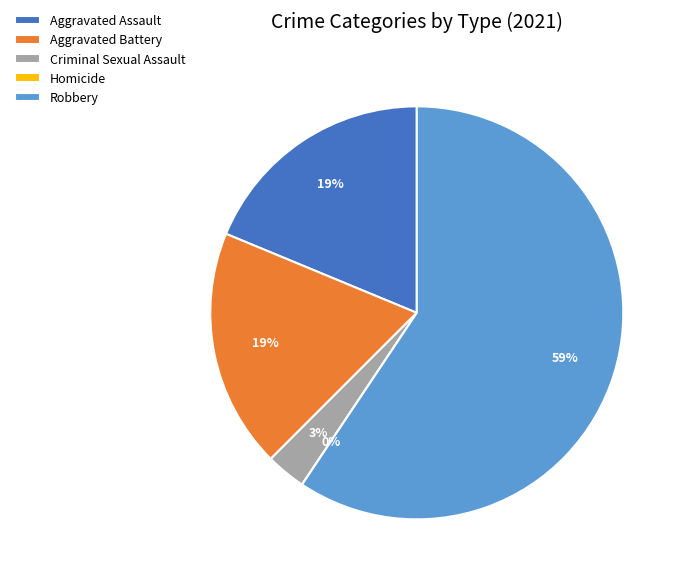

Is it true that Robbery is 47% of the pie?

False